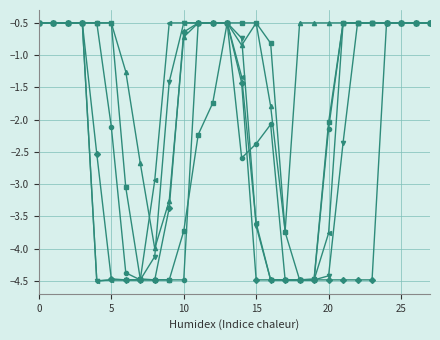

What is the smallest value displayed?

-4.5